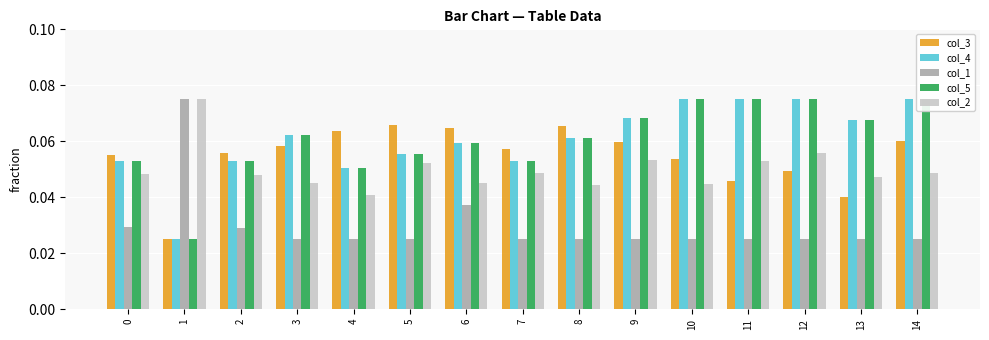

Reading left to right, list all the values displayed in this chart.

col_3: 0=0.1	1=0.0	2=0.1	3=0.1	4=0.1	5=0.1	6=0.1	7=0.1	8=0.1	9=0.1	10=0.1	11=0.0	12=0.0	13=0.0	14=0.1
col_4: 0=0.1	1=0.0	2=0.1	3=0.1	4=0.1	5=0.1	6=0.1	7=0.1	8=0.1	9=0.1	10=0.1	11=0.1	12=0.1	13=0.1	14=0.1
col_1: 0=0.0	1=0.1	2=0.0	3=0.0	4=0.0	5=0.0	6=0.0	7=0.0	8=0.0	9=0.0	10=0.0	11=0.0	12=0.0	13=0.0	14=0.0
col_5: 0=0.1	1=0.0	2=0.1	3=0.1	4=0.1	5=0.1	6=0.1	7=0.1	8=0.1	9=0.1	10=0.1	11=0.1	12=0.1	13=0.1	14=0.1
col_2: 0=0.0	1=0.1	2=0.0	3=0.0	4=0.0	5=0.1	6=0.0	7=0.0	8=0.0	9=0.1	10=0.0	11=0.1	12=0.1	13=0.0	14=0.0